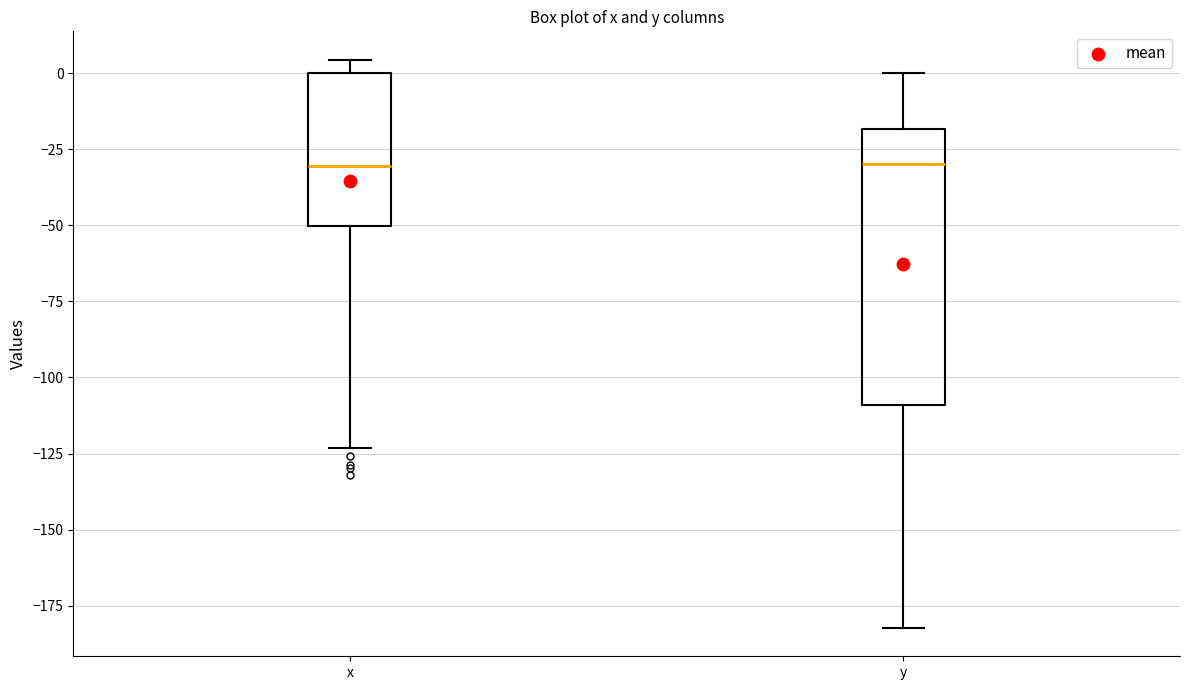

Reading left to right, read every box against the y-axis: the position of its median line, the range the box covers, and the ends of its whiskers. The values are not printed on the chart, so give them approximately, as read against the axis.

x: median -30, box -50 to 0, whiskers -125 to 5
y: median -30, box -110 to -20, whiskers -180 to 0